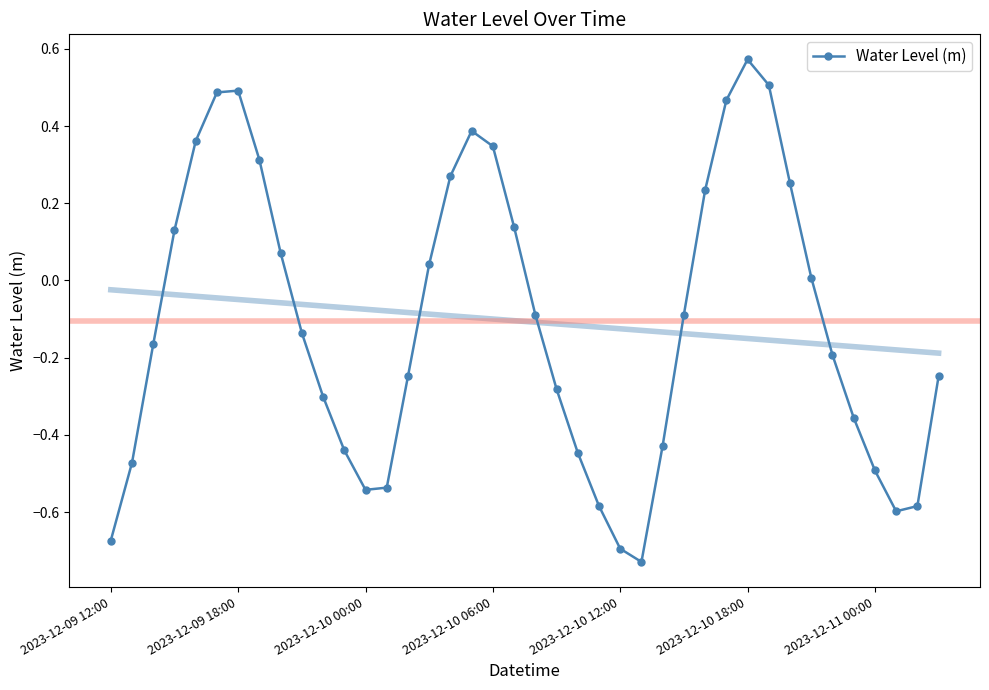

In Water Level (m), how many points are higher than both neighbors (excluding endpoints)?

3